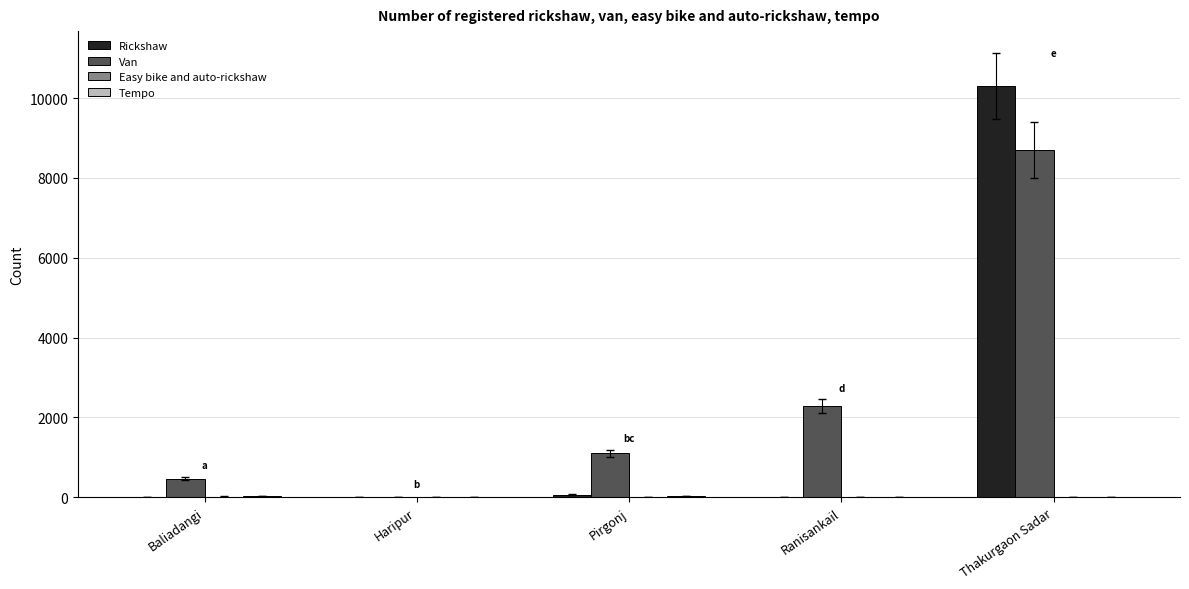

What is the approximate value of Rickshaw at Thakurgaon Sadar?

10300